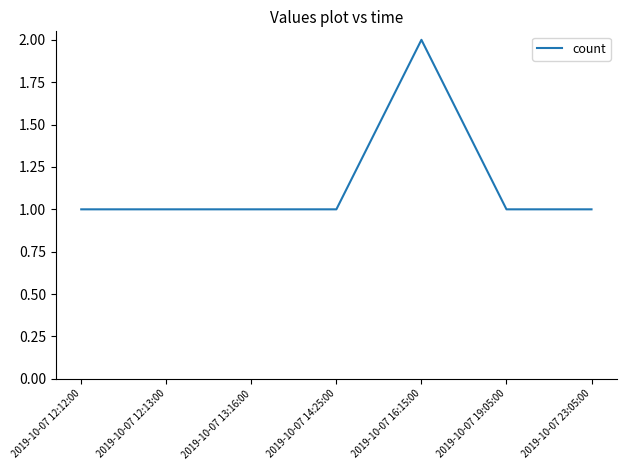

What position from the left is 2019-10-07 12:13:00?

2